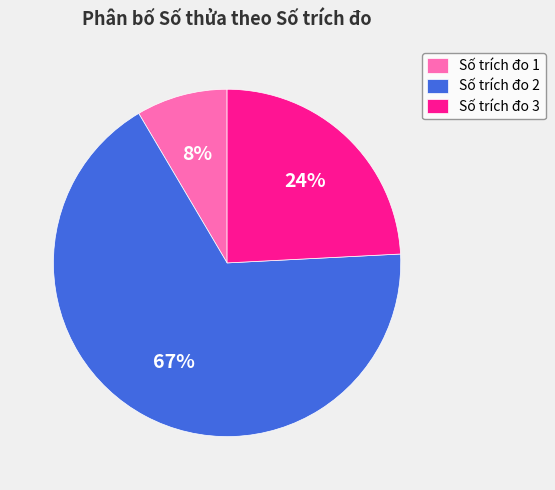

Is there any slice that represents more than half of the pie?

Yes